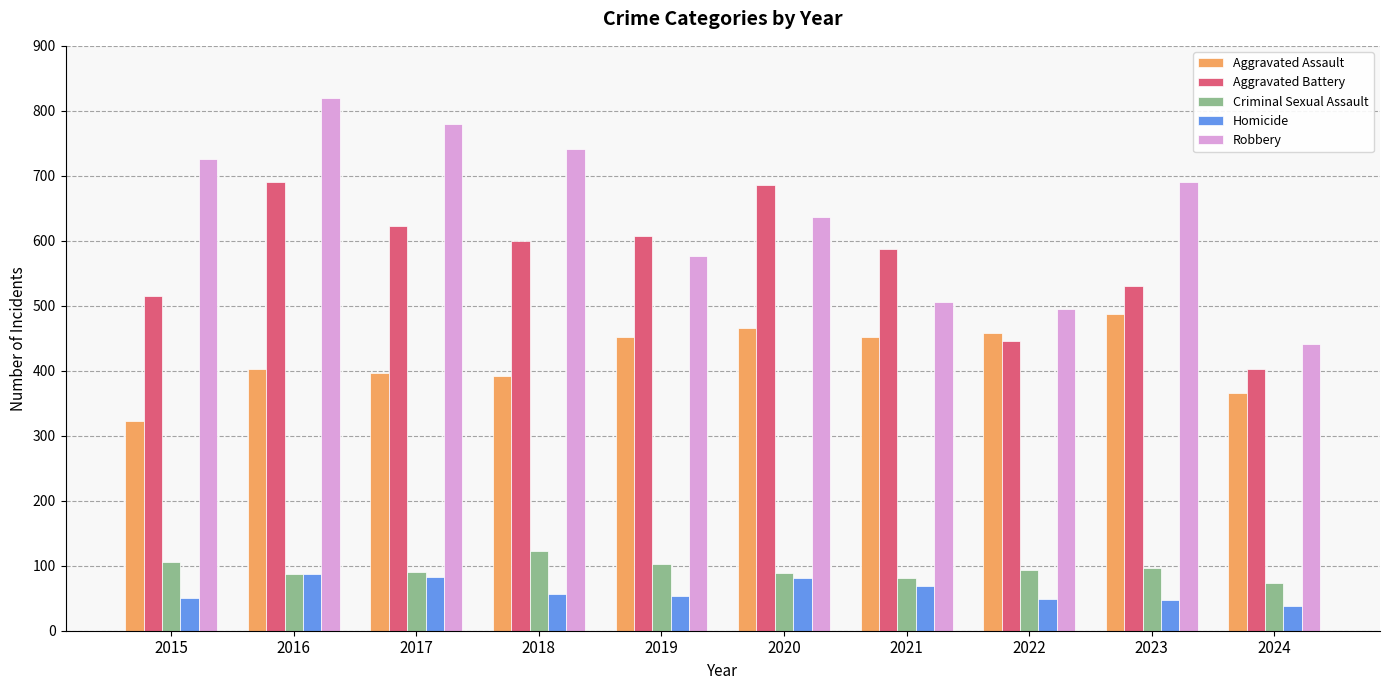

The Aggravated Battery series shows 515 at 2015. True or false?

True